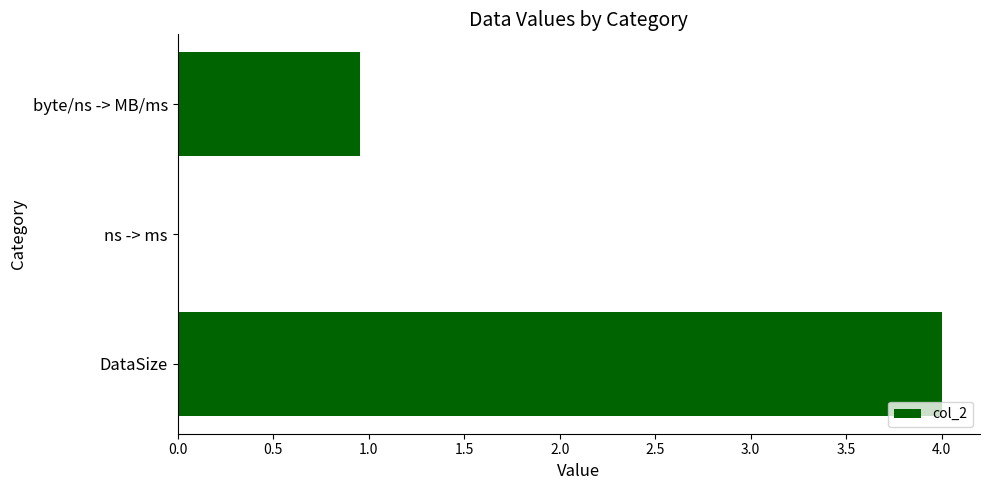

What is the approximate value at DataSize?

4.0